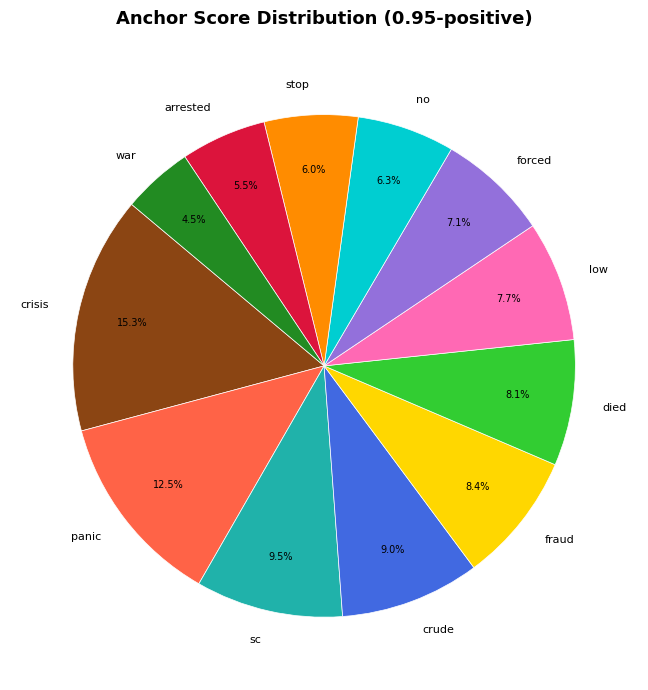

Which slice is the smallest?

war